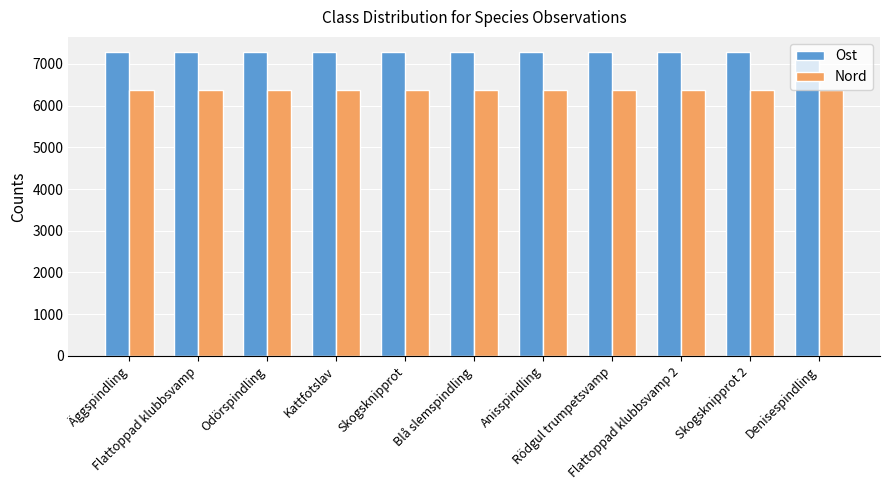

Which series has the largest total across all categories?

Ost